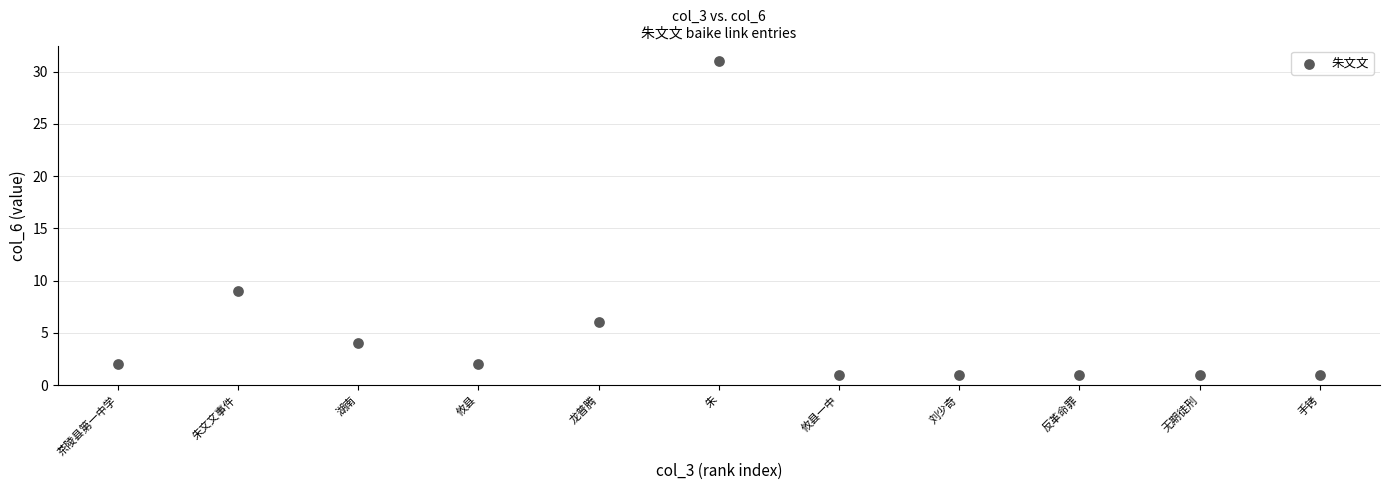

What Y value in the scatter plot is closest to 16?

9